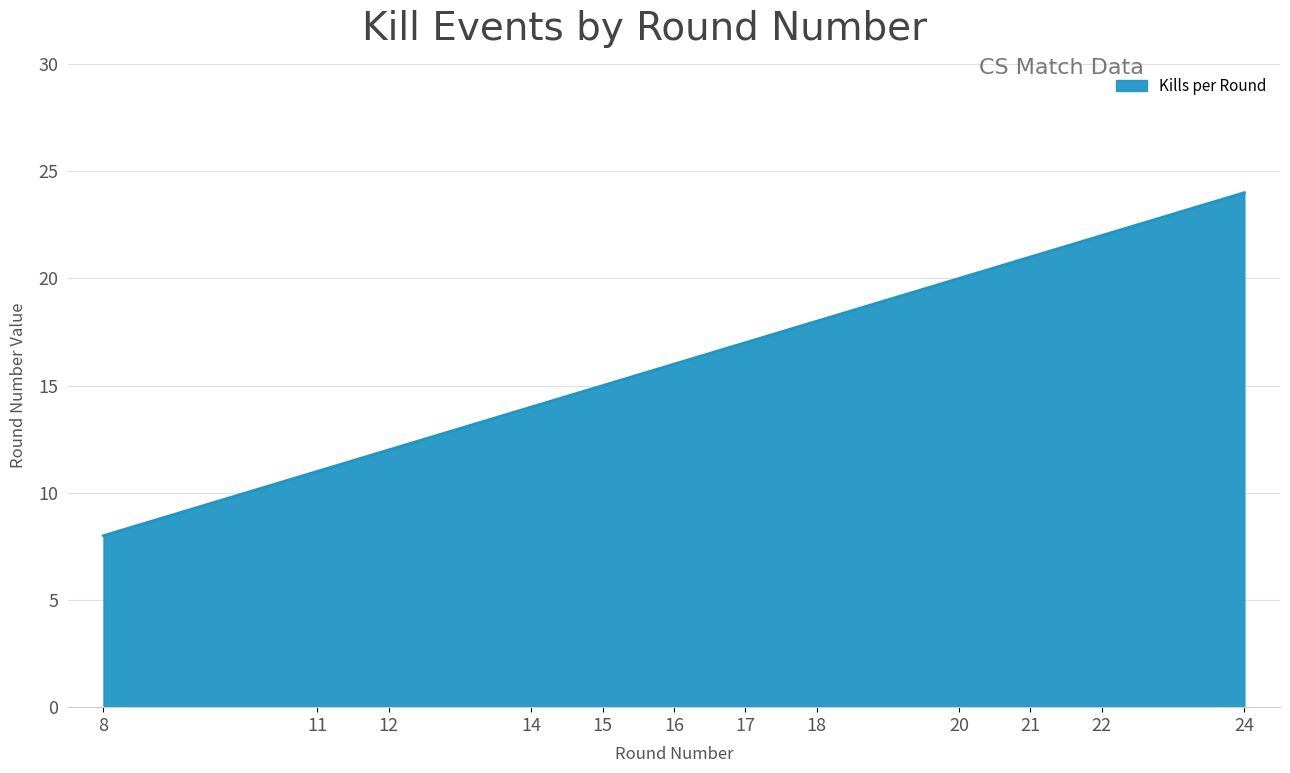

List the labels in order of value, smallest first.

8, 11, 12, 14, 15, 16, 17, 18, 20, 21, 22, 24